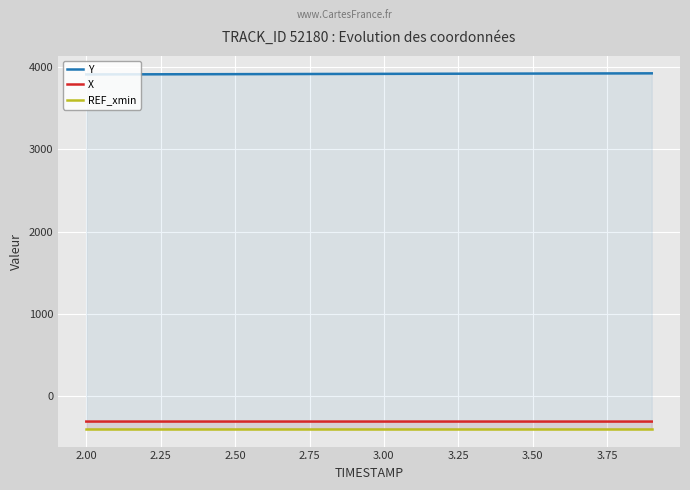

True or false: REF_xmin and X cross at least once.

False